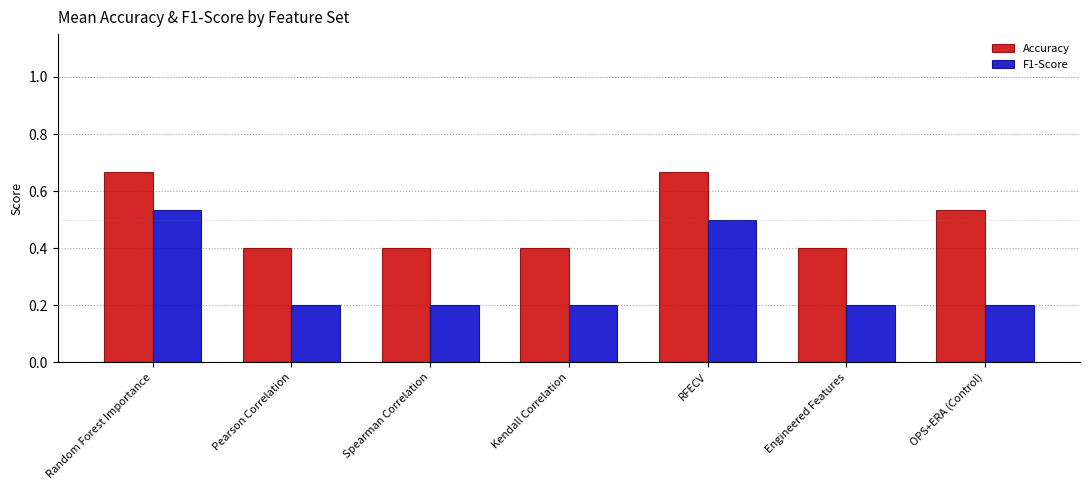

What is the difference between the maximum and minimum values in the Accuracy series?

0.3